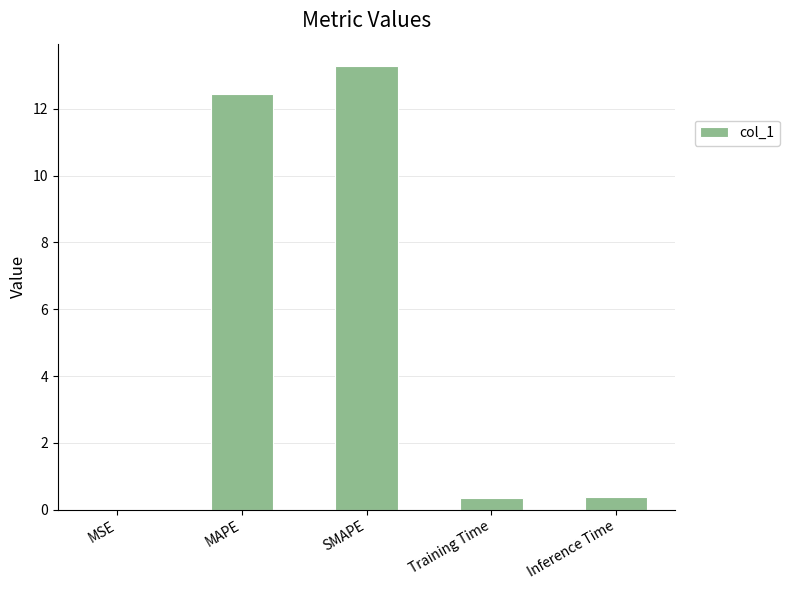

What is the maximum value shown in the chart?

13.3